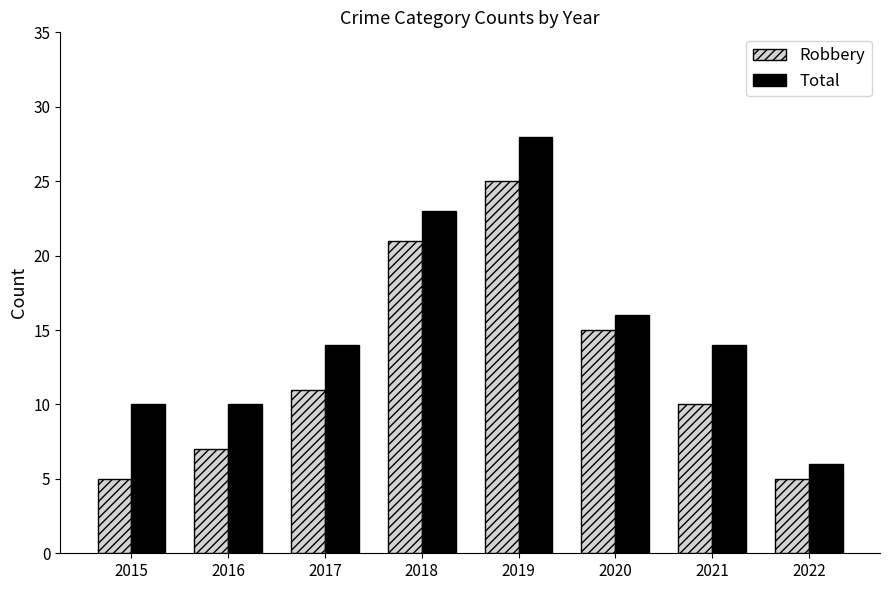

Is it true that Robbery equals 21 at 2018?

True